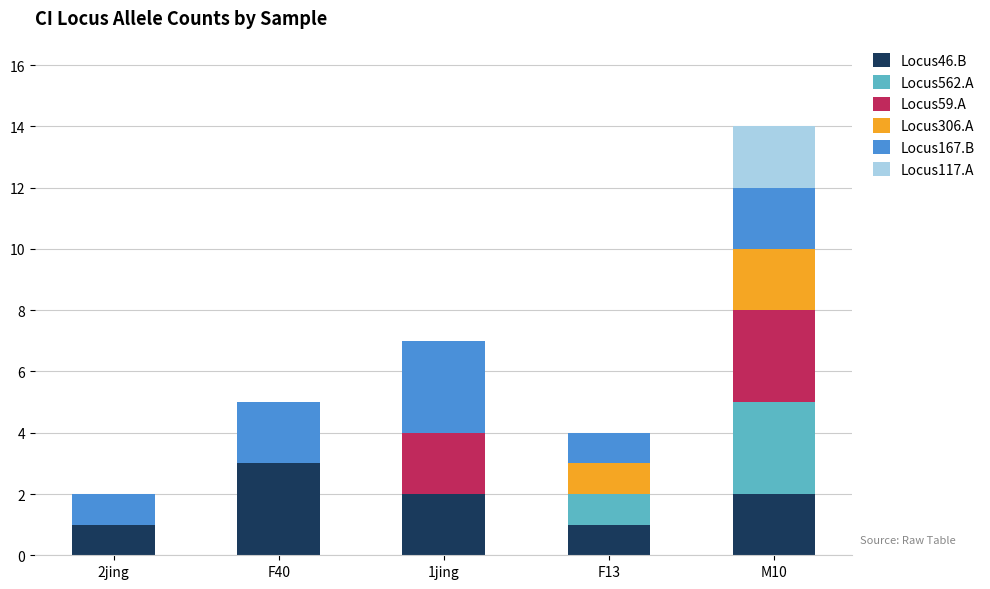

The value of Locus46.B at M10 is 4. True or false?

False